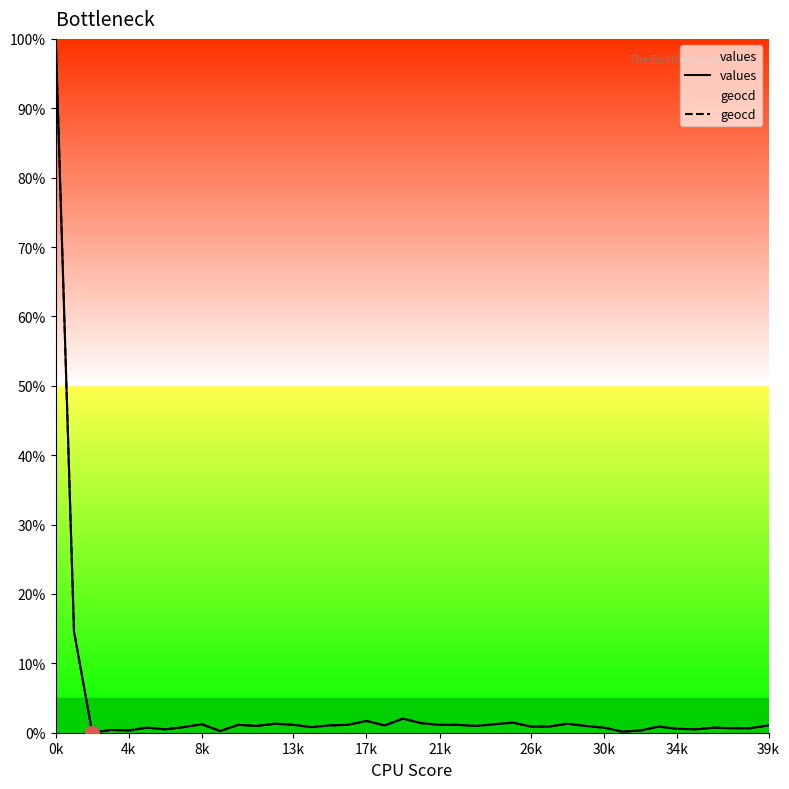

What is the difference between the geocd values at 15 and 0k?

98.9